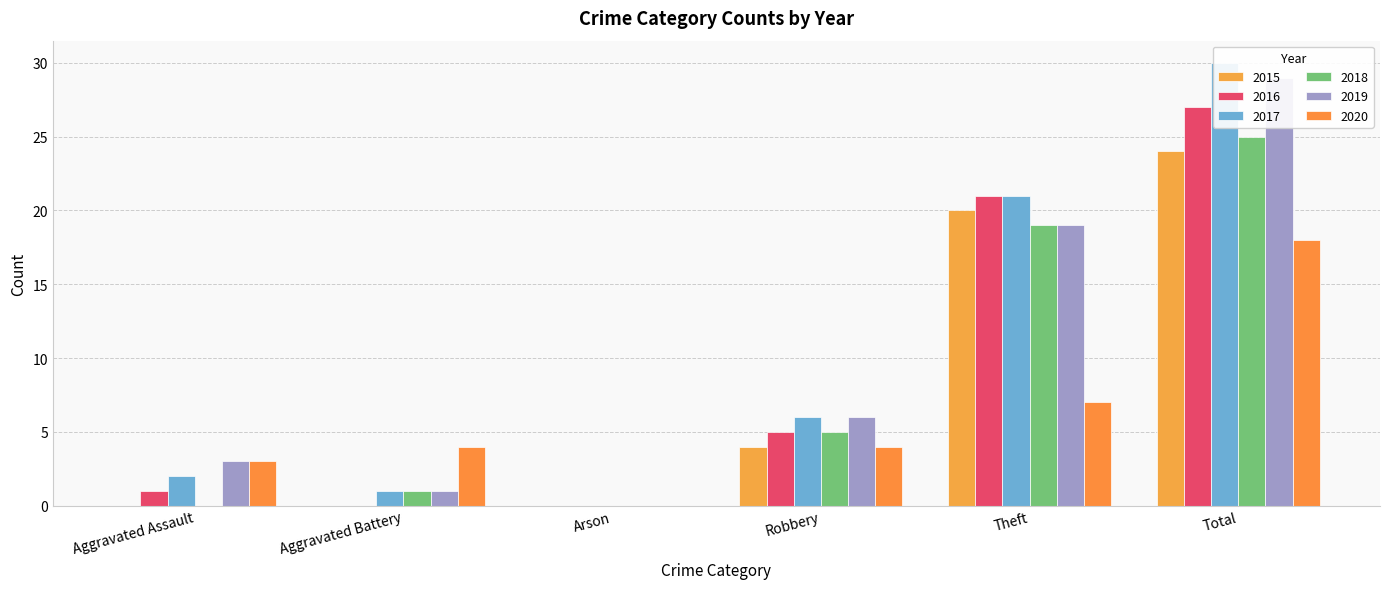

What is the difference between the 2016 values at Aggravated Assault and Arson?

1